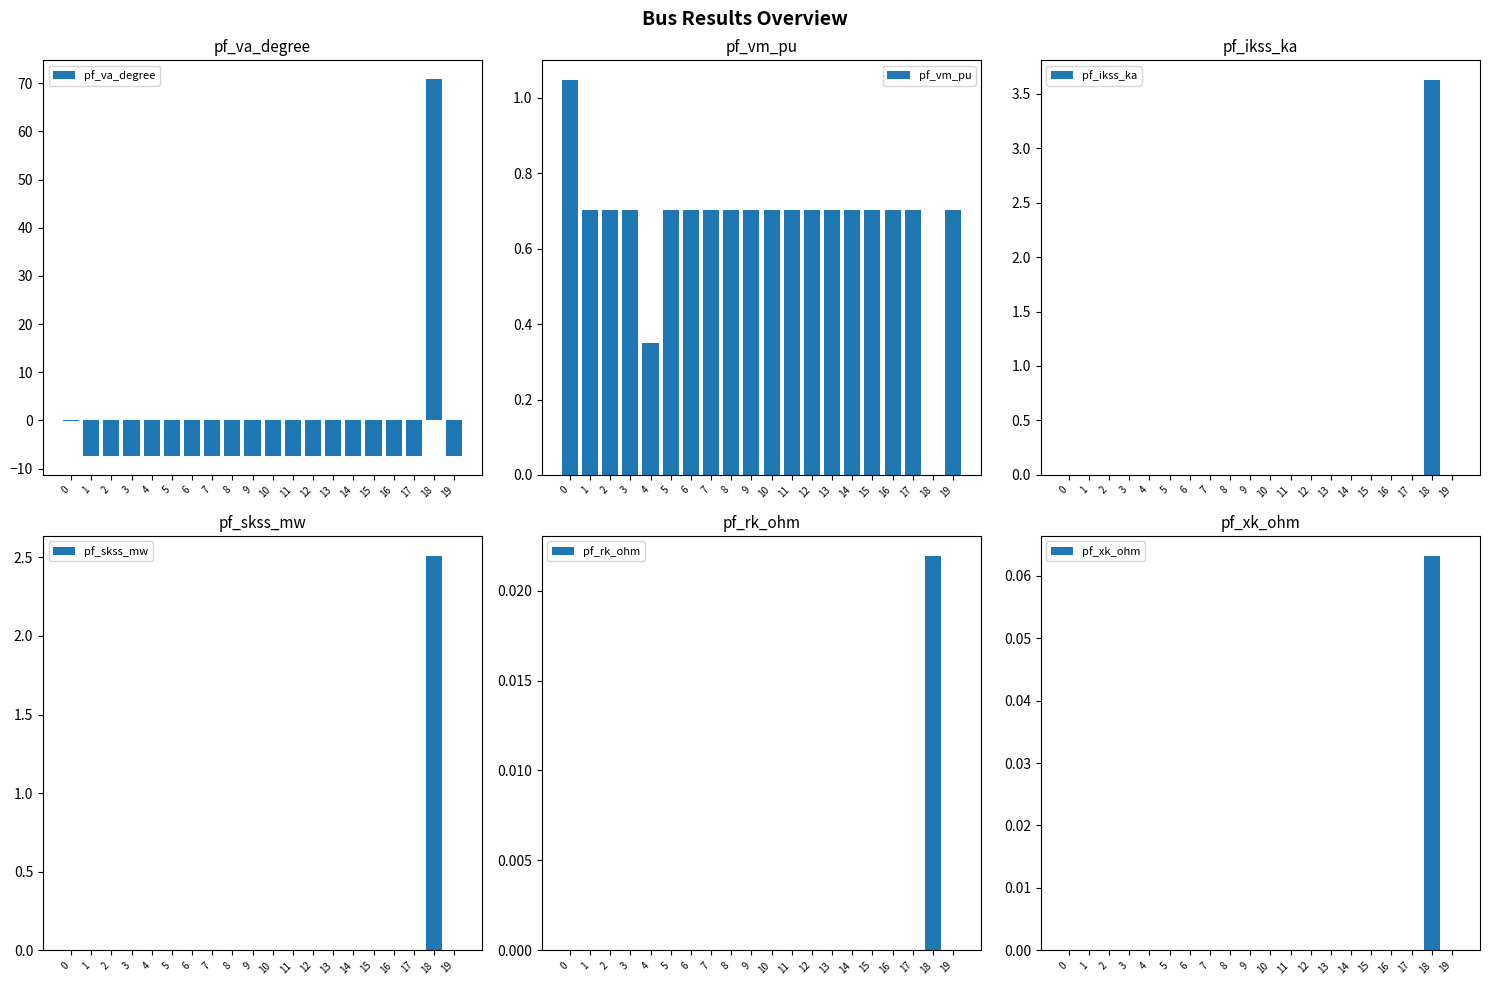

At 0, list the series in order from largest to smallest.

pf_vm_pu, pf_ikss_ka, pf_skss_mw, pf_rk_ohm, pf_xk_ohm, pf_va_degree